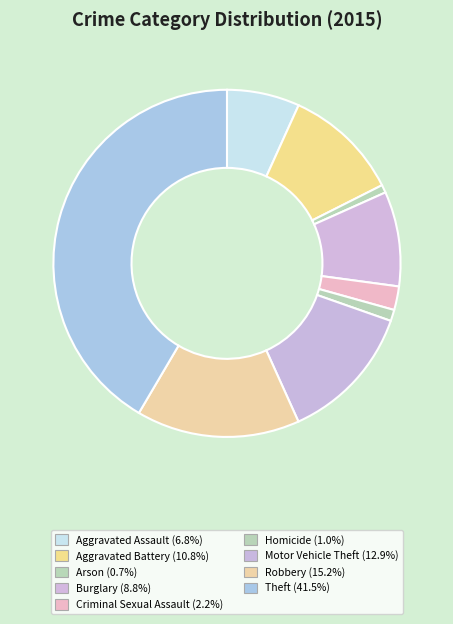

To the nearest percent, what is the difference between the largest and smallest slice percentages?

41%